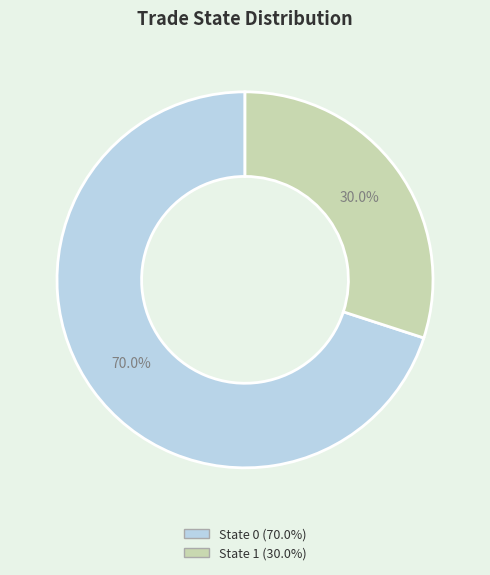

Is there a majority slice in this chart?

Yes